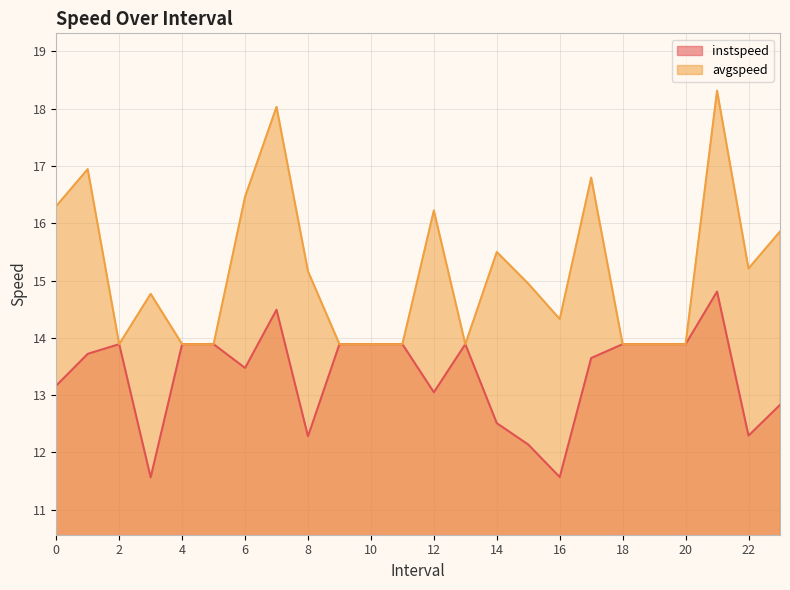

How many lines are shown in the chart?

2